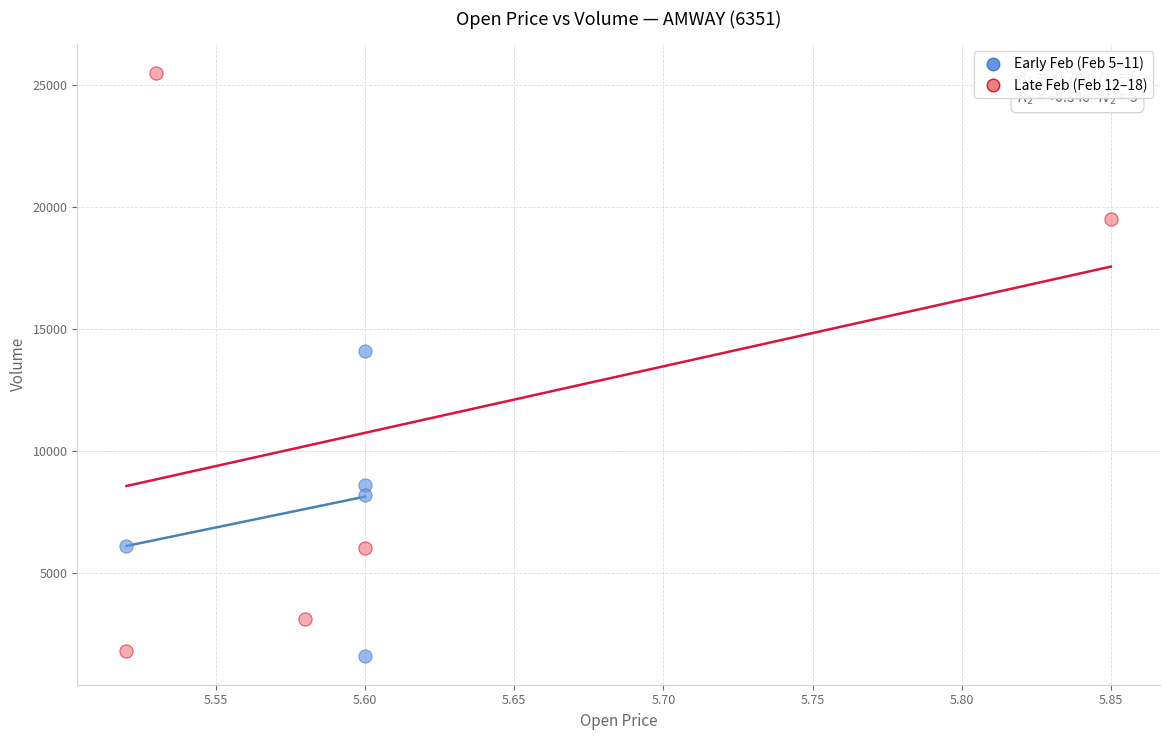

Which series has the widest spread of Y values?

Late Feb (Feb 12–18)